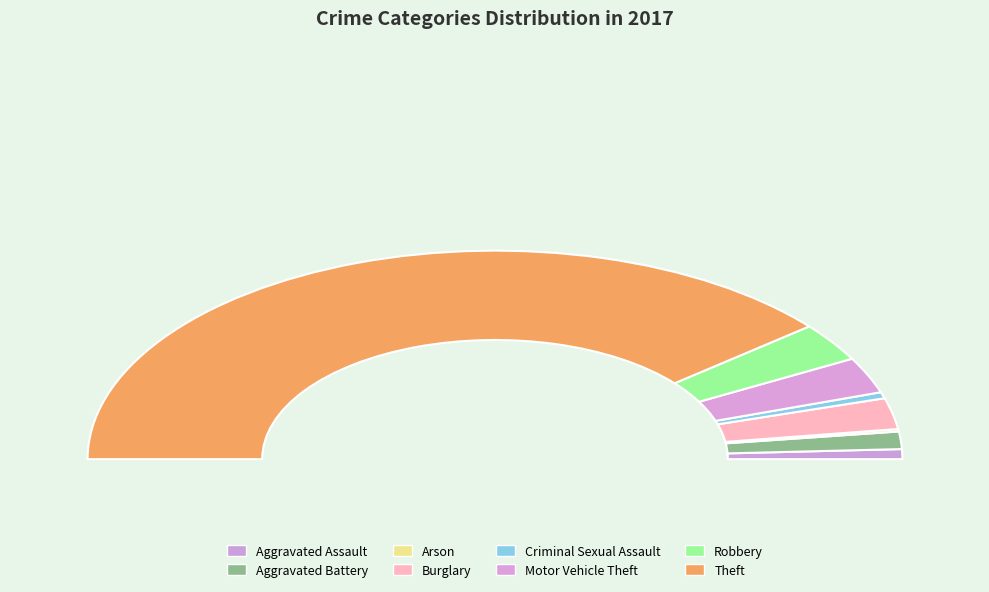

Which category has the biggest portion of the pie?

Theft